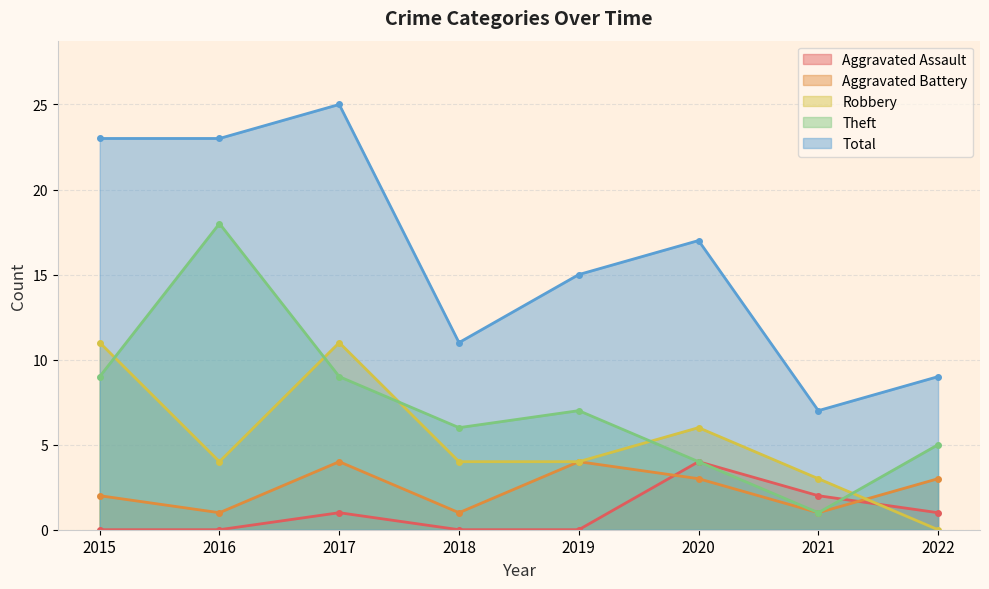

How many positive values does the Robbery series have?

7